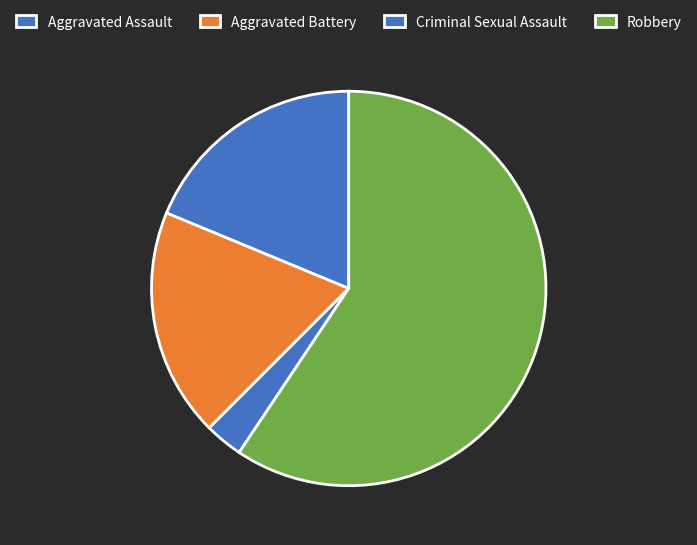

Combined, do Aggravated Battery and Aggravated Assault account for over 50%?

No